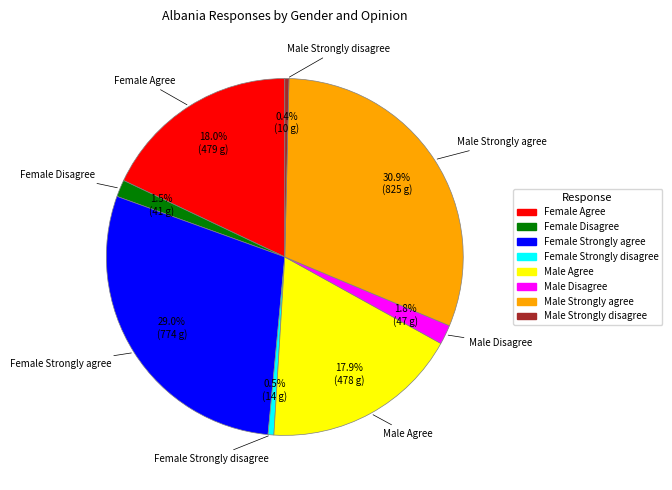

Combined, do Female Agree and Male Disagree account for over 50%?

No